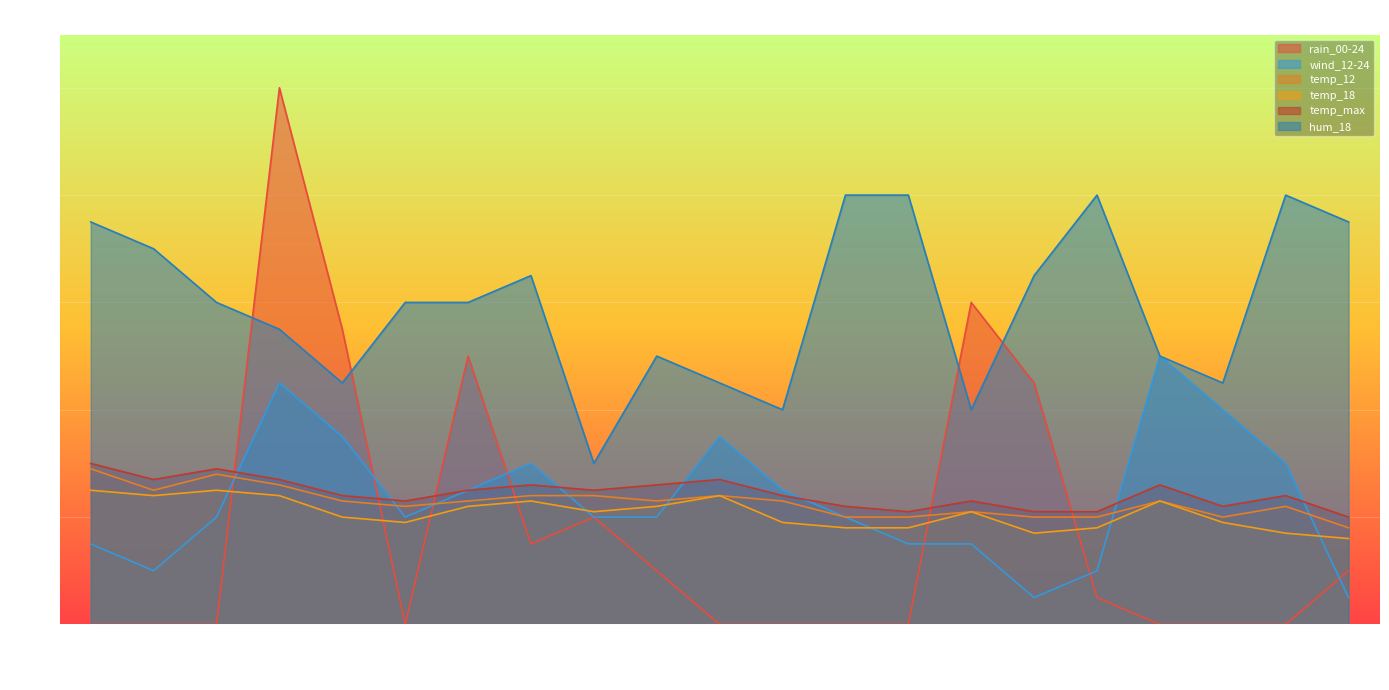

Which category has the highest value across all series?

10-19